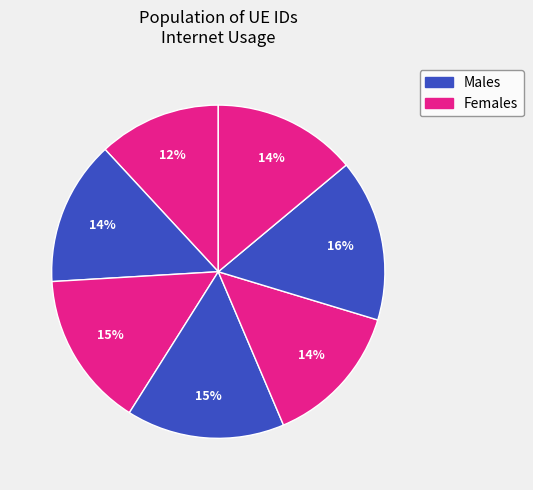

How many segments does this pie chart have?

7